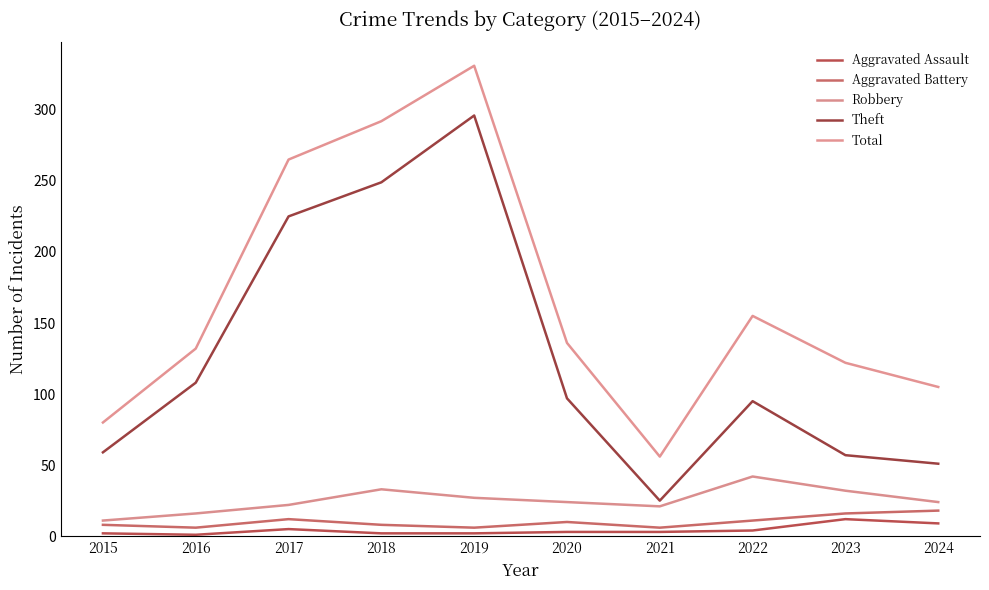

Does the chart display data point markers on the line(s)?

No